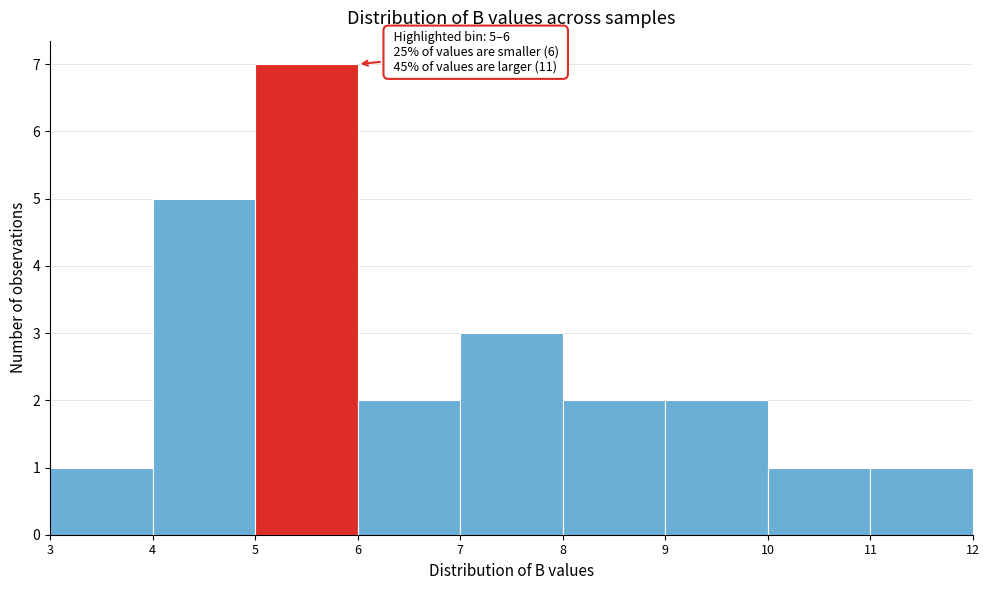

Which range on the x-axis has the tallest bar?

5 to 6